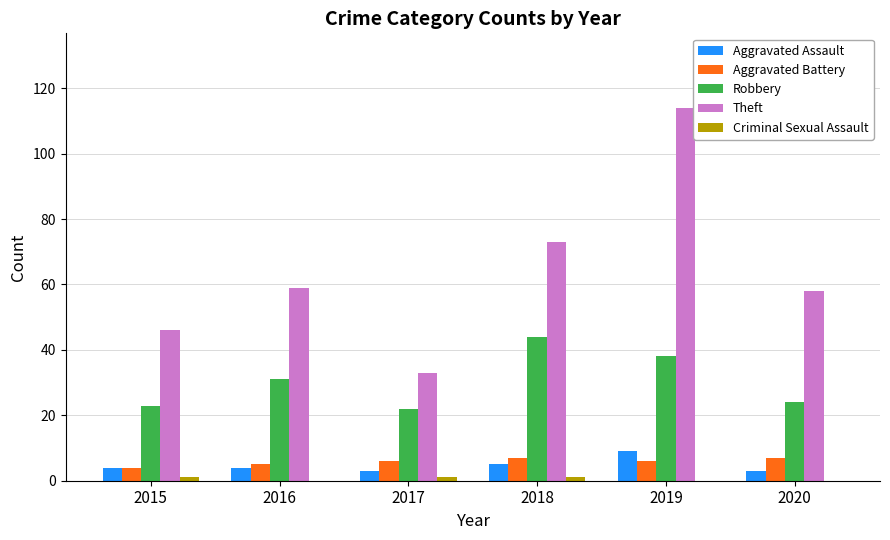

What is the average value of the Aggravated Assault series?

5